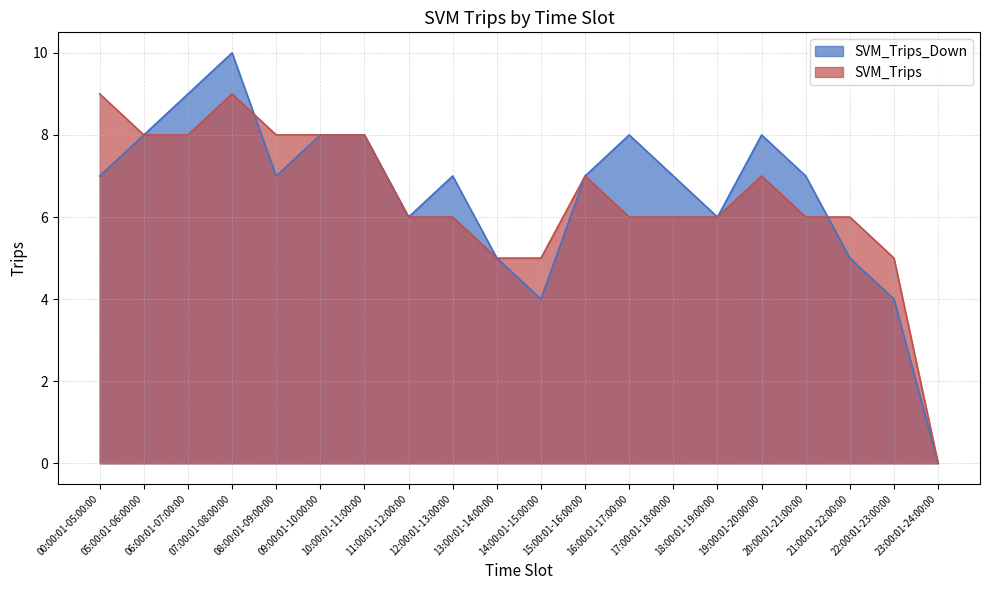

Is it true that SVM_Trips equals 5 at 09:00:01-10:00:00?

False